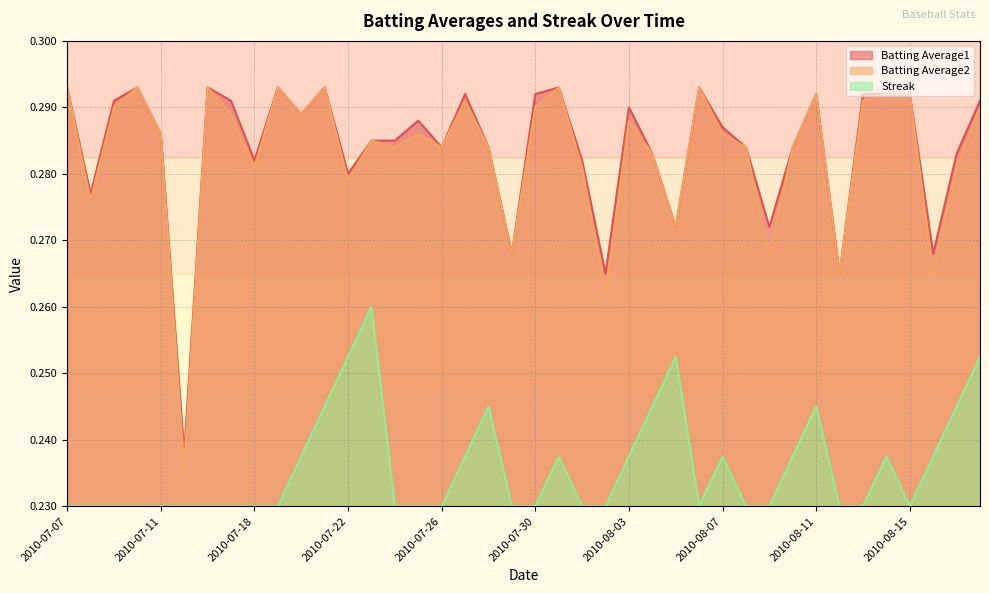

What is the maximum value for Batting Average1?

0.3